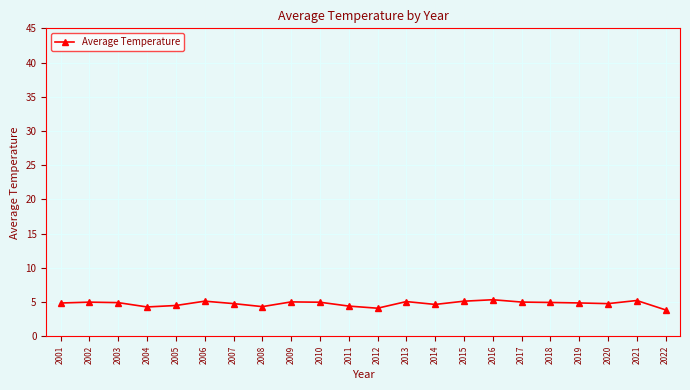

Read the value at 2005.

4.5